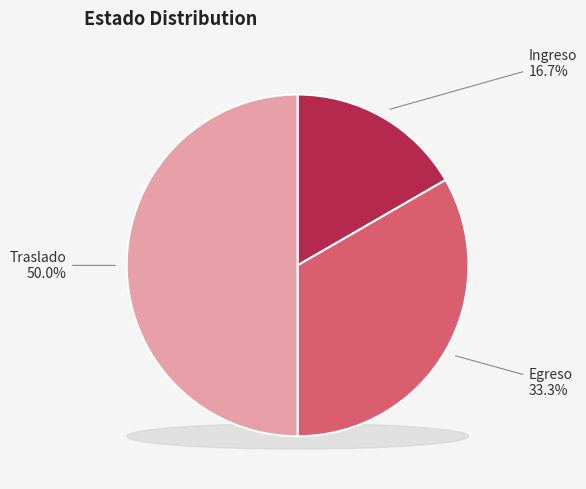

Is there any slice that represents more than half of the pie?

No